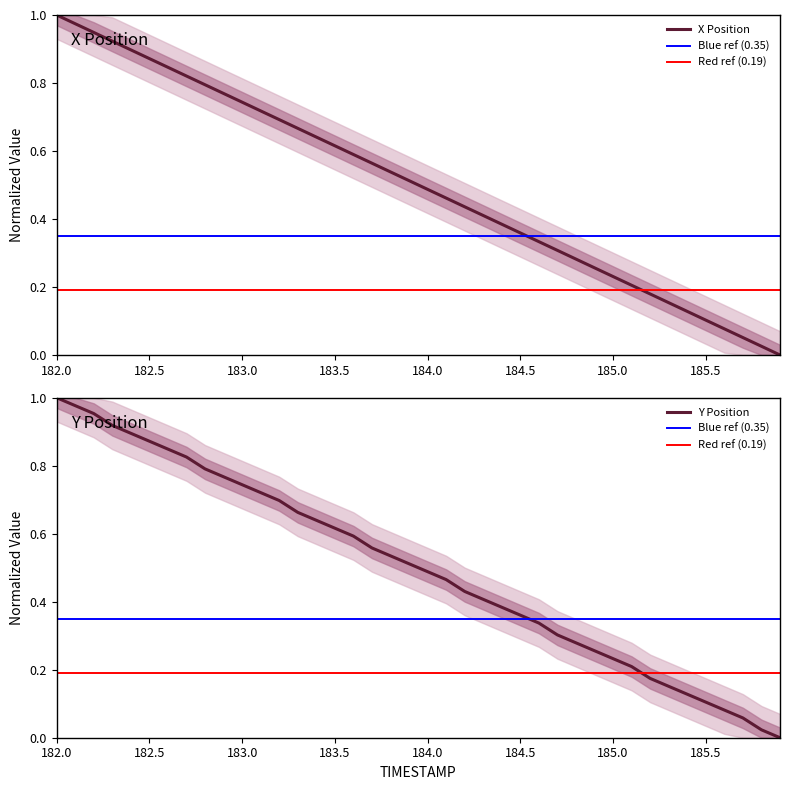

Where do Y and X first cross each other?

182.2 and 182.3